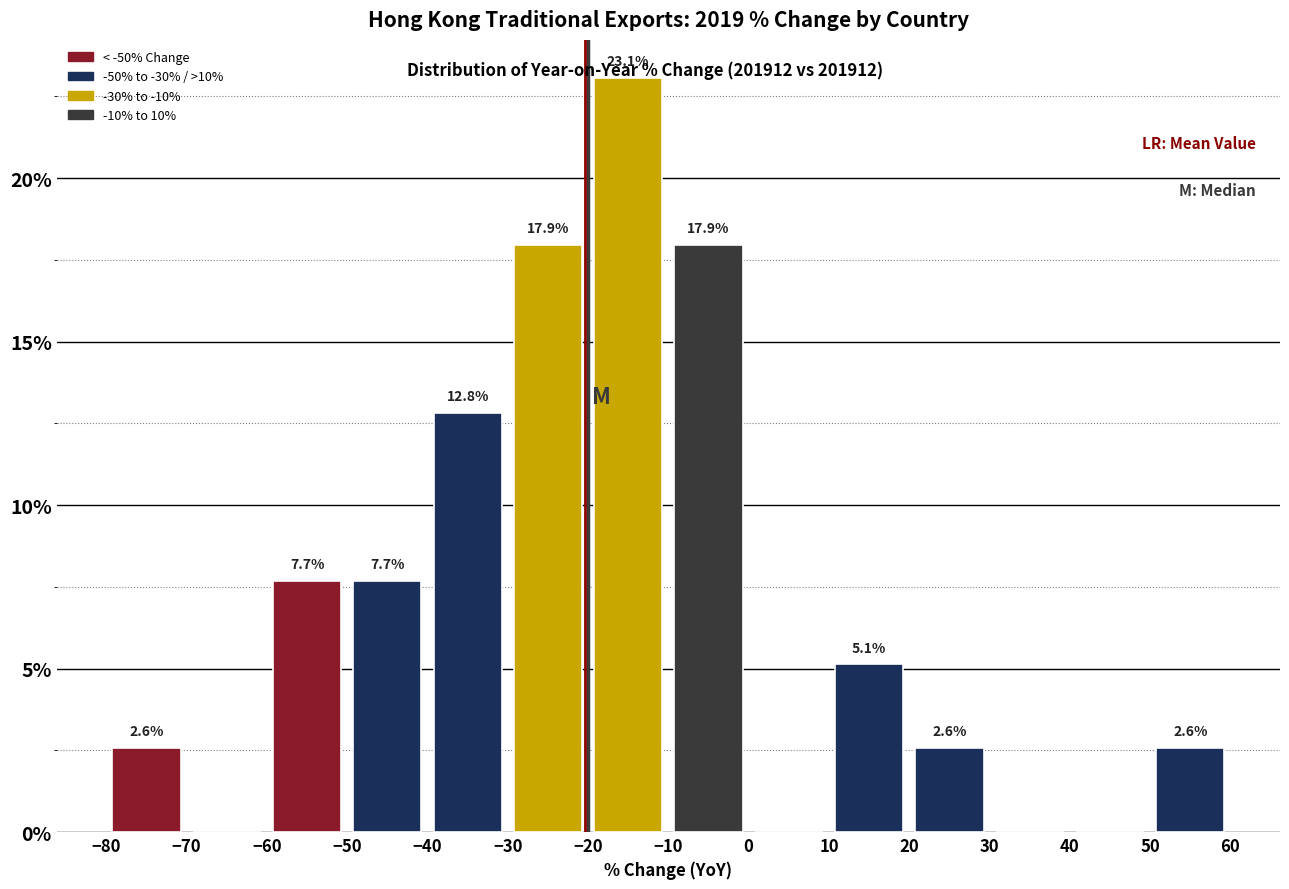

Which range on the x-axis has the tallest bar?

-20 to -10